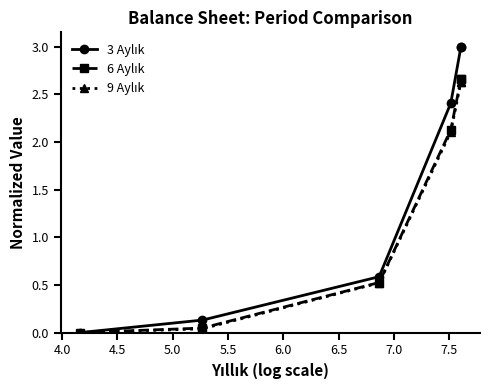

What is the greatest value displayed?

3.0